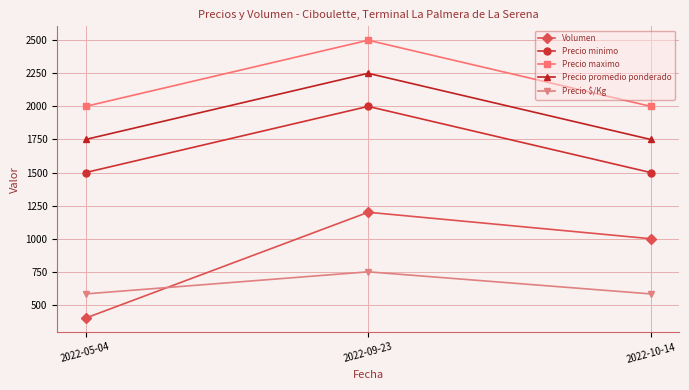

Which label corresponds to the largest value in the chart?

2022-09-23